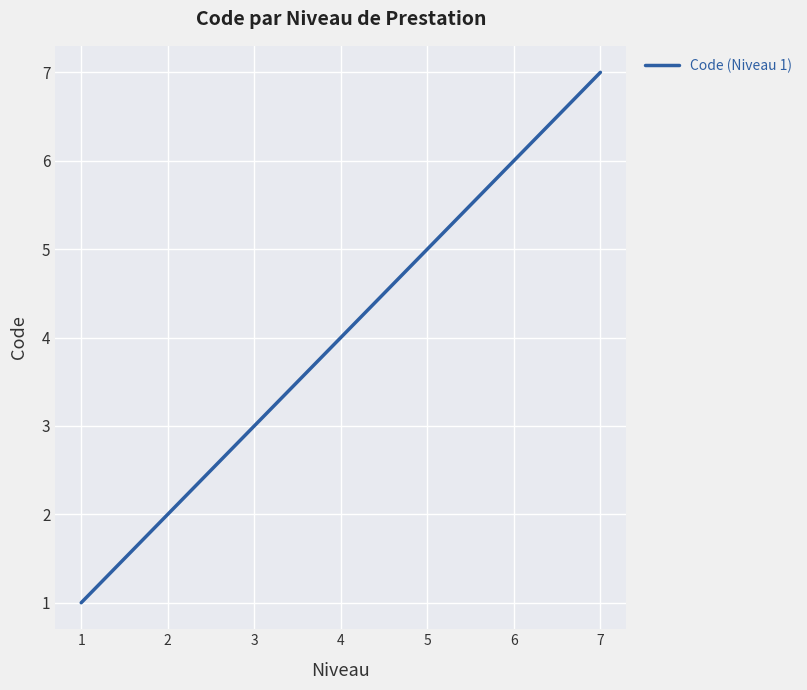

Reading left to right, what are all the values shown in this chart?

1	2	3	4	5	6	7